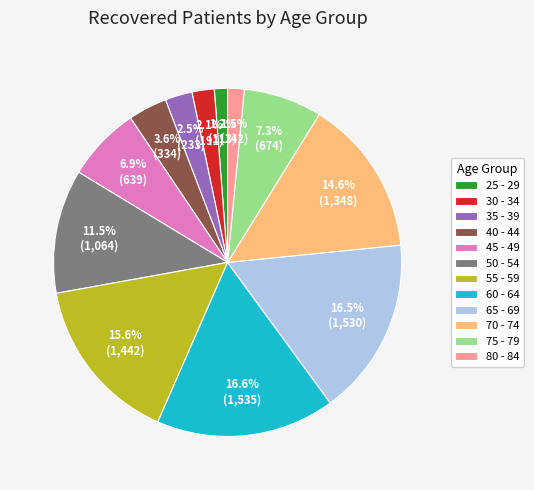

Is there a majority slice in this chart?

No